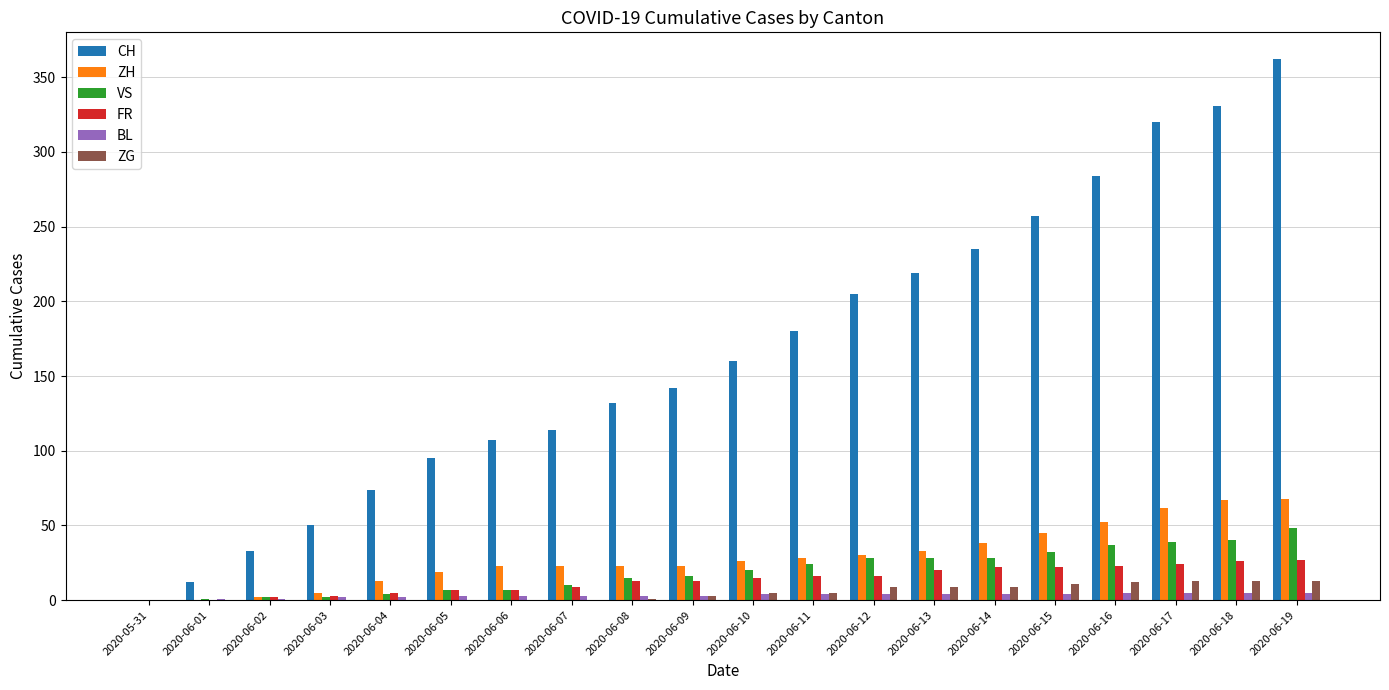

What is the sum of all BL values?

65